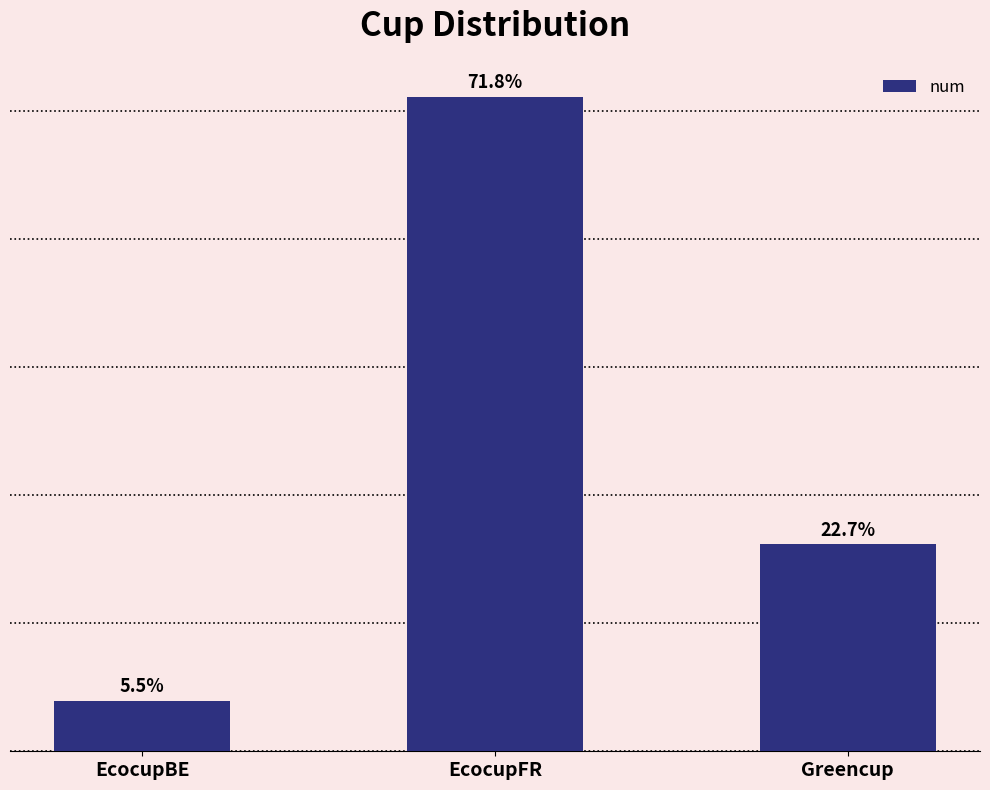

Rank the categories by value from lowest to highest.

EcocupBE, Greencup, EcocupFR